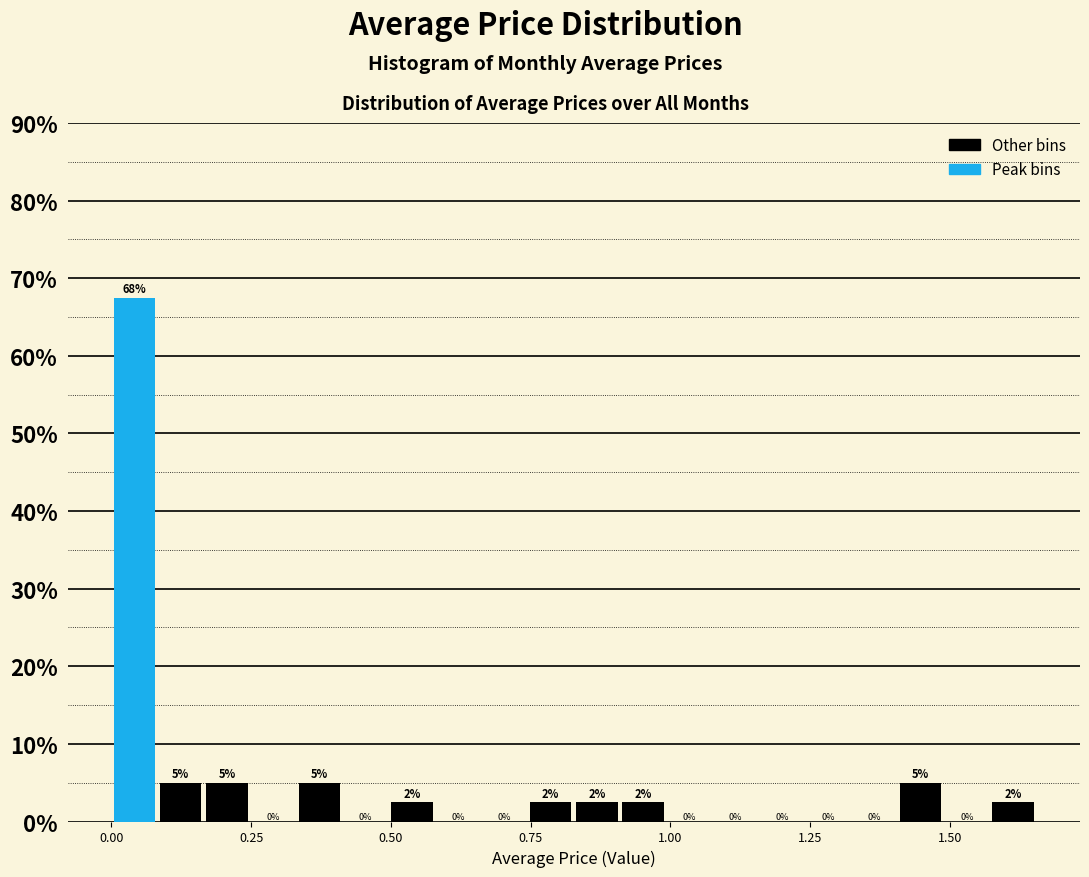

Around what value on the x-axis is the tallest bar? Give the approximate position of its centre, as read against the axis.

0.05